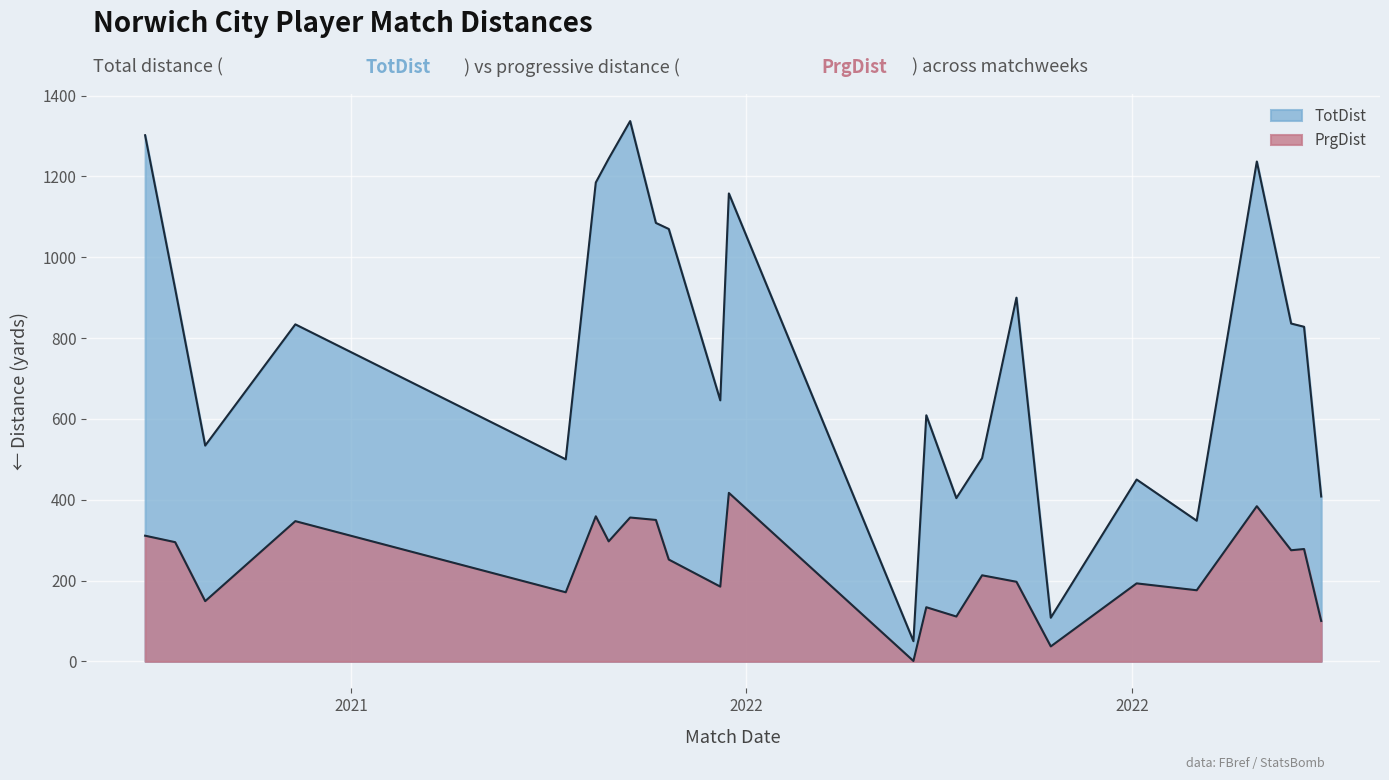

Reading left to right, list all the values displayed in this chart.

TotDist: 2021-08-14=1302	2021-08-21=922	2021-08-28=534	2021-09-18=834	2021-11-20=500	2021-11-27=1185	2021-11-30=1244	2021-12-05=1337	2021-12-11=1085	2021-12-14=1070	2021-12-26=646	2021-12-28=1158	2022-02-09=50	2022-02-12=609	2022-02-19=404	2022-02-25=503	2022-03-05=900	2022-03-13=108	2022-04-02=450	2022-04-16=348	2022-04-30=1237	2022-05-08=836	2022-05-11=828	2022-05-15=408
PrgDist: 2021-08-14=311	2021-08-21=295	2021-08-28=149	2021-09-18=347	2021-11-20=171	2021-11-27=359	2021-11-30=297	2021-12-05=356	2021-12-11=350	2021-12-14=252	2021-12-26=185	2021-12-28=417	2022-02-09=1	2022-02-12=134	2022-02-19=111	2022-02-25=213	2022-03-05=197	2022-03-13=37	2022-04-02=193	2022-04-16=176	2022-04-30=384	2022-05-08=275	2022-05-11=278	2022-05-15=100